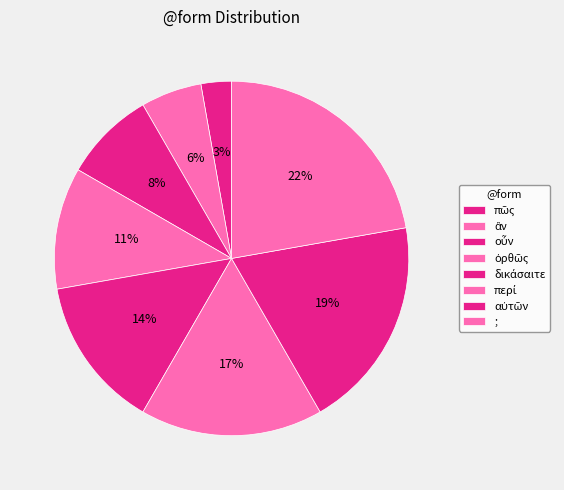

To the nearest percent, what percentage of the pie is δικάσαιτε?

14%